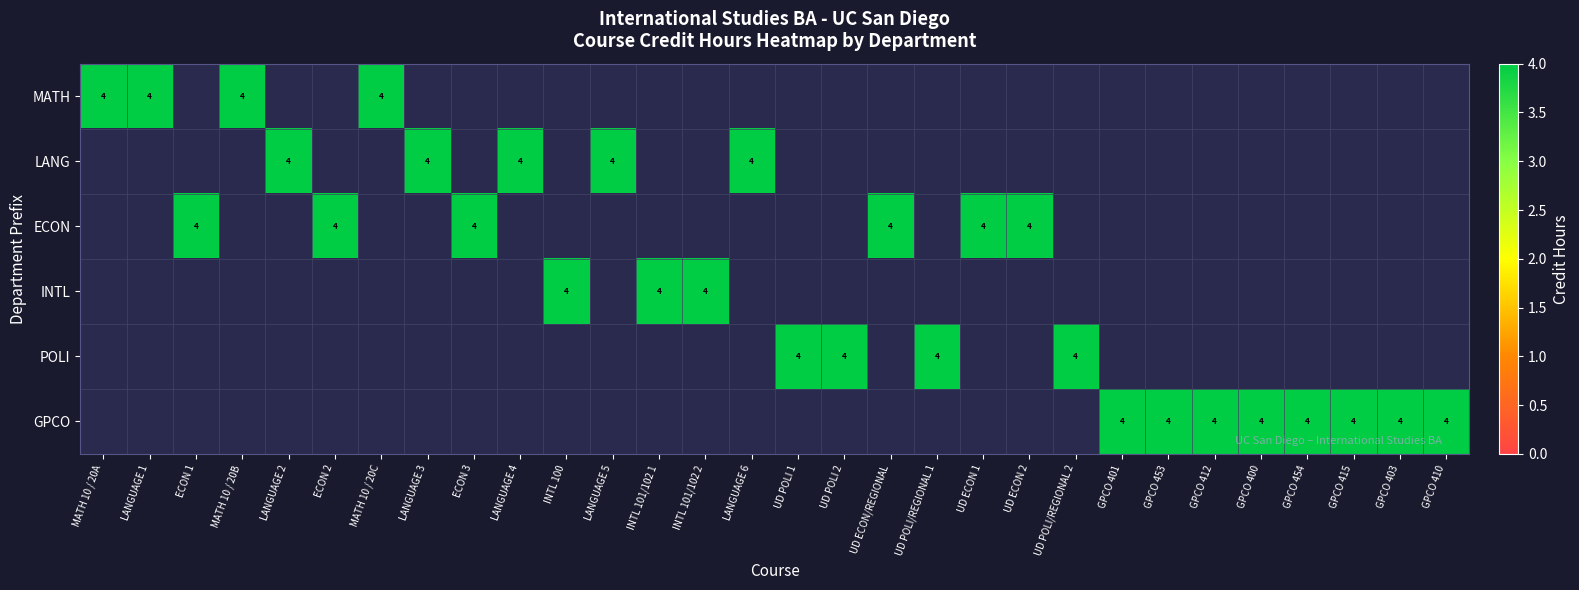

List the labels in order of LANG value, smallest first.

MATH 10 / 20A, LANGUAGE 1, ECON 1, MATH 10 / 20B, ECON 2, MATH 10 / 20C, ECON 3, INTL 100, INTL 101/102 1, INTL 101/102 2, UD POLI 1, UD POLI 2, UD ECON/REGIONAL, UD POLI/REGIONAL 1, UD ECON 1, UD ECON 2, UD POLI/REGIONAL 2, GPCO 401, GPCO 453, GPCO 412, GPCO 400, GPCO 454, GPCO 415, GPCO 403, GPCO 410, LANGUAGE 2, LANGUAGE 3, LANGUAGE 4, LANGUAGE 5, LANGUAGE 6